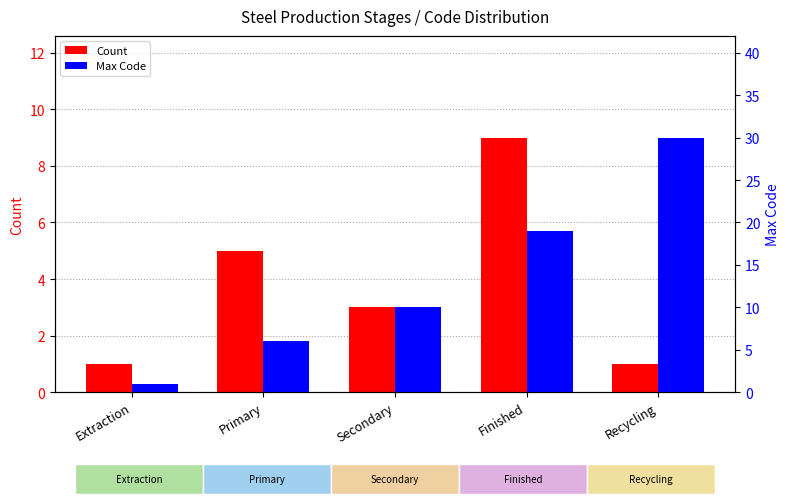

Rank the categories by Count value from lowest to highest.

Extraction, Recycling, Secondary, Primary, Finished